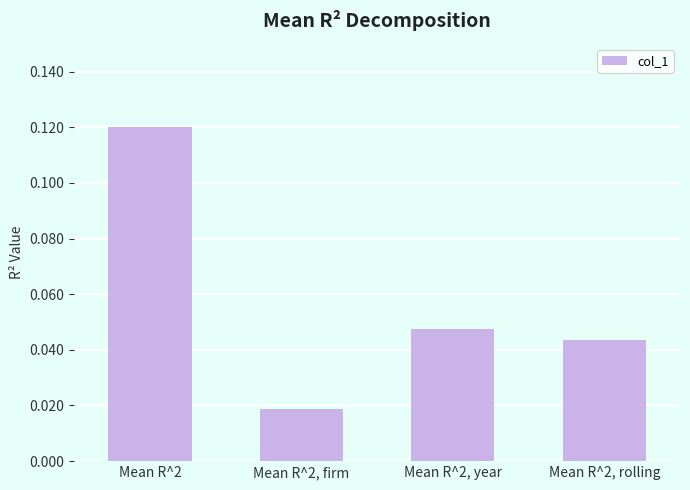

List the labels in order of value, largest first.

Mean R^2, Mean R^2, year, Mean R^2, rolling, Mean R^2, firm